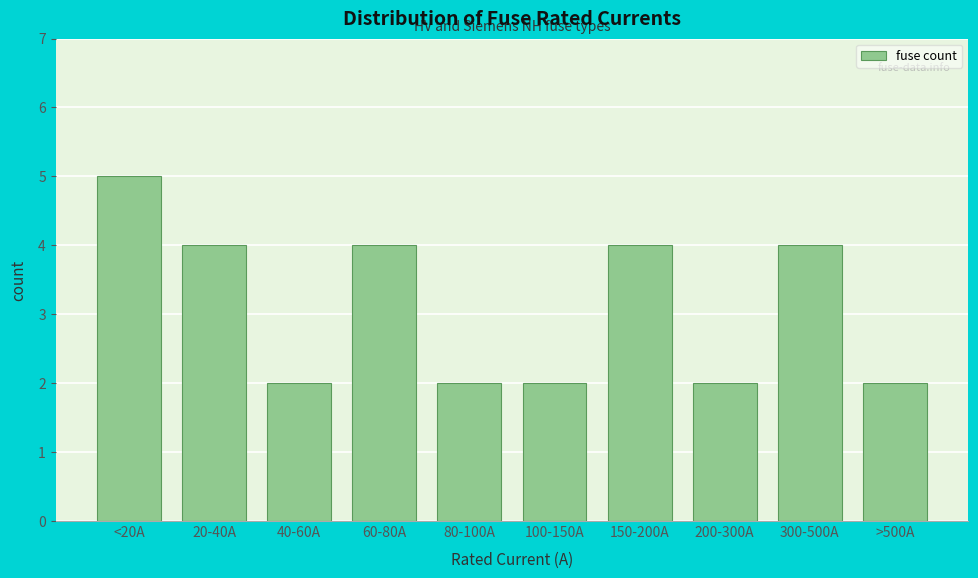

Reading right to left, transcribe all the data shown in this chart.

2	4	2	4	2	2	4	2	4	5